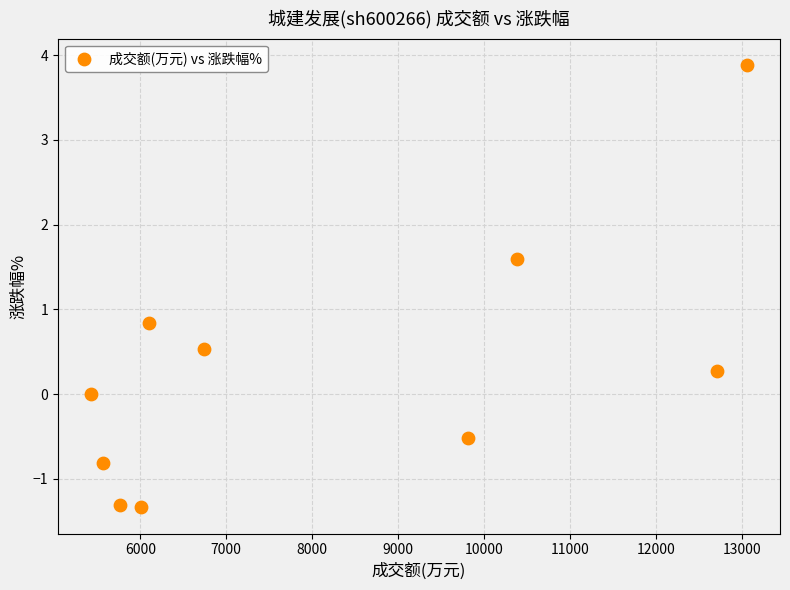

What Y value in the scatter plot is closest to 1?

0.8